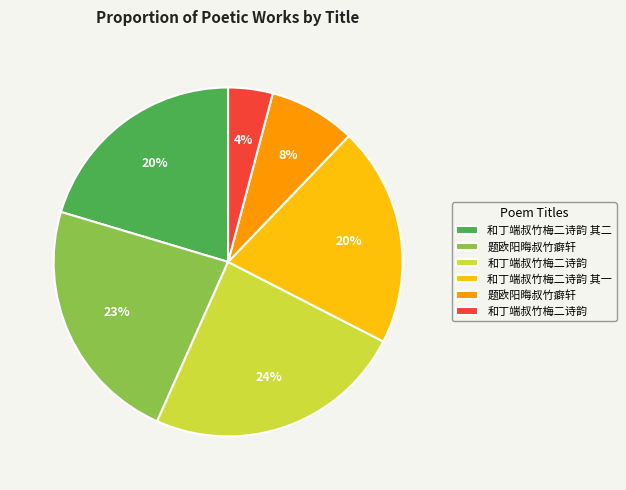

Is there any slice that represents more than half of the pie?

No